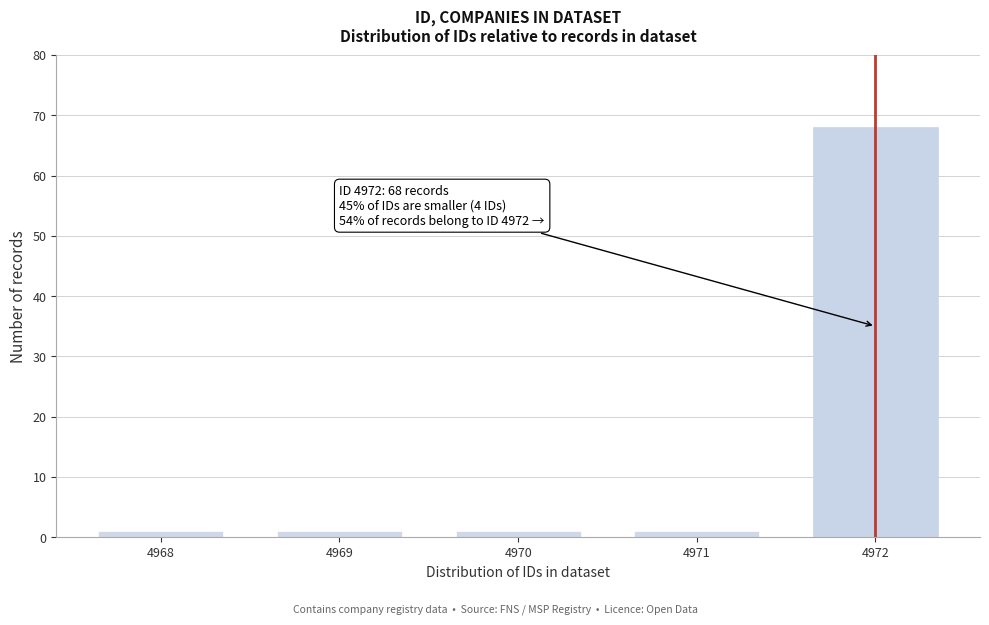

Reading left to right, extract all data points from this chart.

1	1	1	1	68